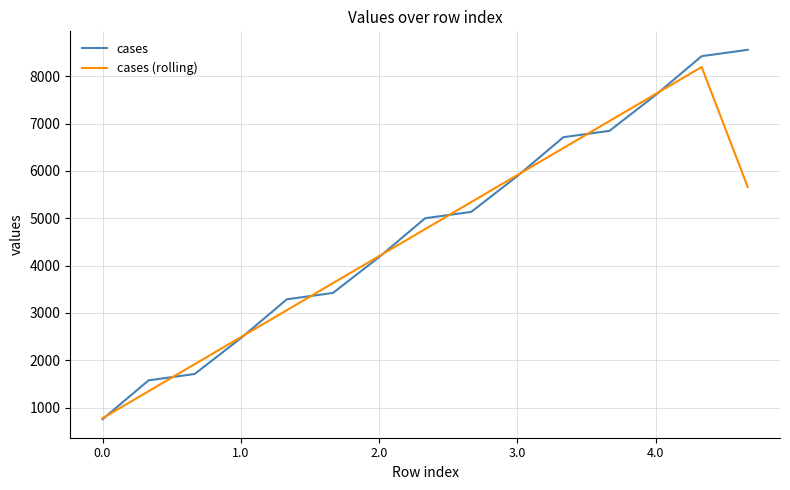

Rank the series by their maximum value, from lowest to highest.

cases (rolling), cases